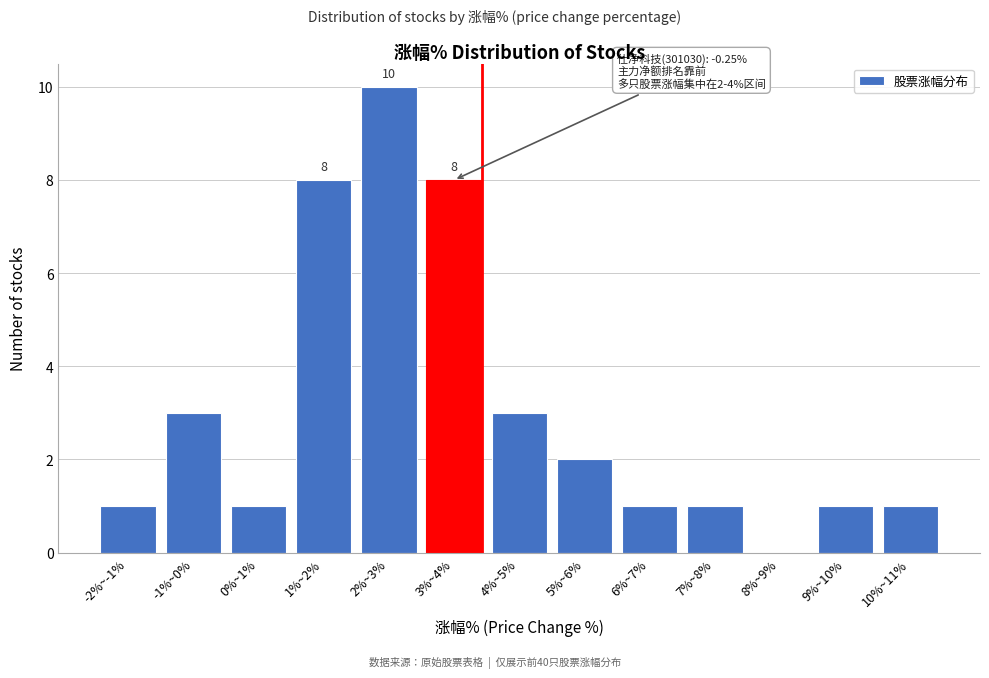

Reading left to right, what are all the values shown in this chart?

-2%~-1%=1	-1%~0%=3	0%~1%=1	1%~2%=8	2%~3%=10	3%~4%=8	4%~5%=3	5%~6%=2	6%~7%=1	7%~8%=1	8%~9%=0	9%~10%=1	10%~11%=1